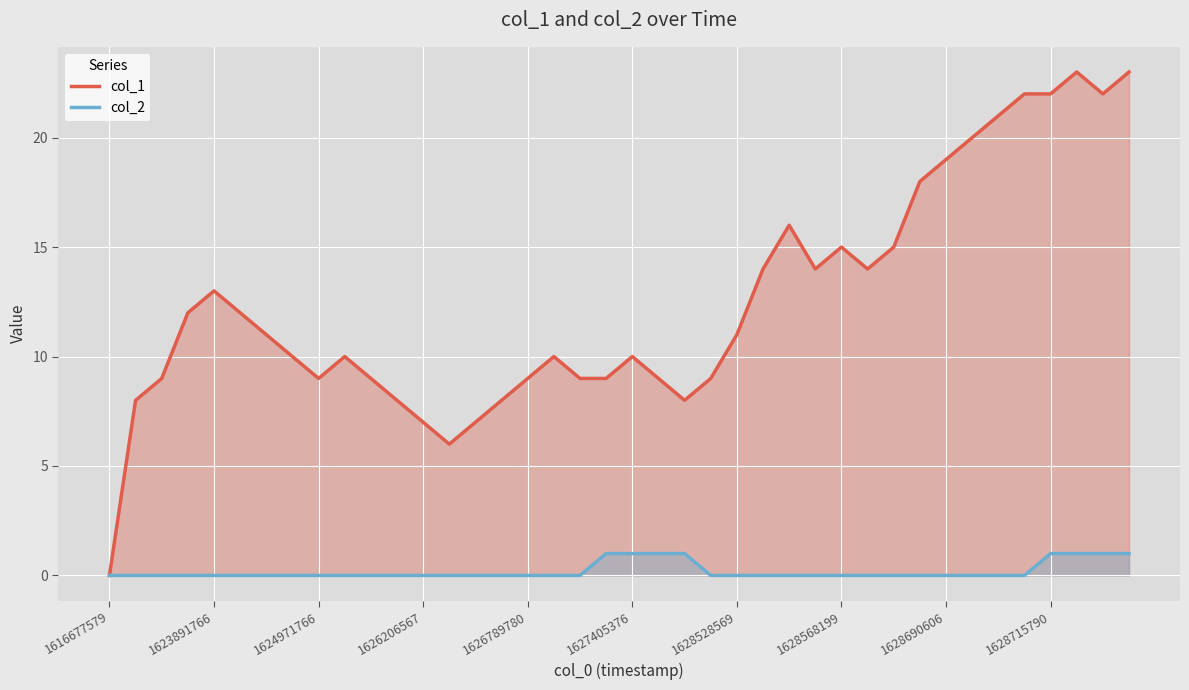

Reading left to right, what are all the values shown in this chart?

col_1: 0	8	9	12	13	12	11	10	9	10	9	8	7	6	7	8	9	10	9	9	10	9	8	9	11	14	16	14	15	14	15	18	19	20	21	22	22	23	22	23
col_2: 0	0	0	0	0	0	0	0	0	0	0	0	0	0	0	0	0	0	0	1	1	1	1	0	0	0	0	0	0	0	0	0	0	0	0	0	1	1	1	1